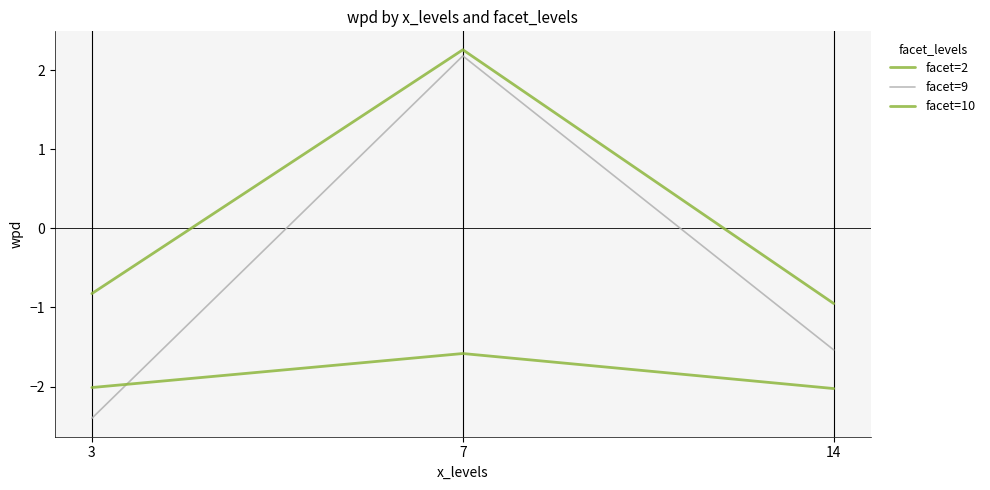

How many lines are shown in the chart?

3